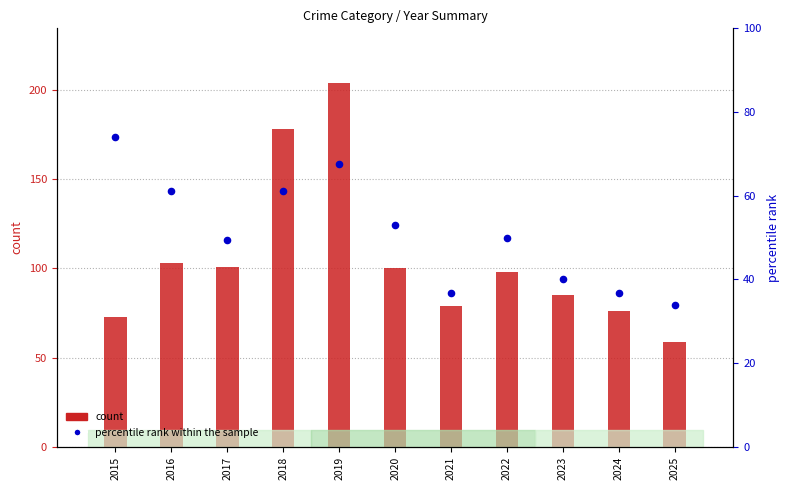

Which series contains the lowest Y value?

percentile rank within the sample